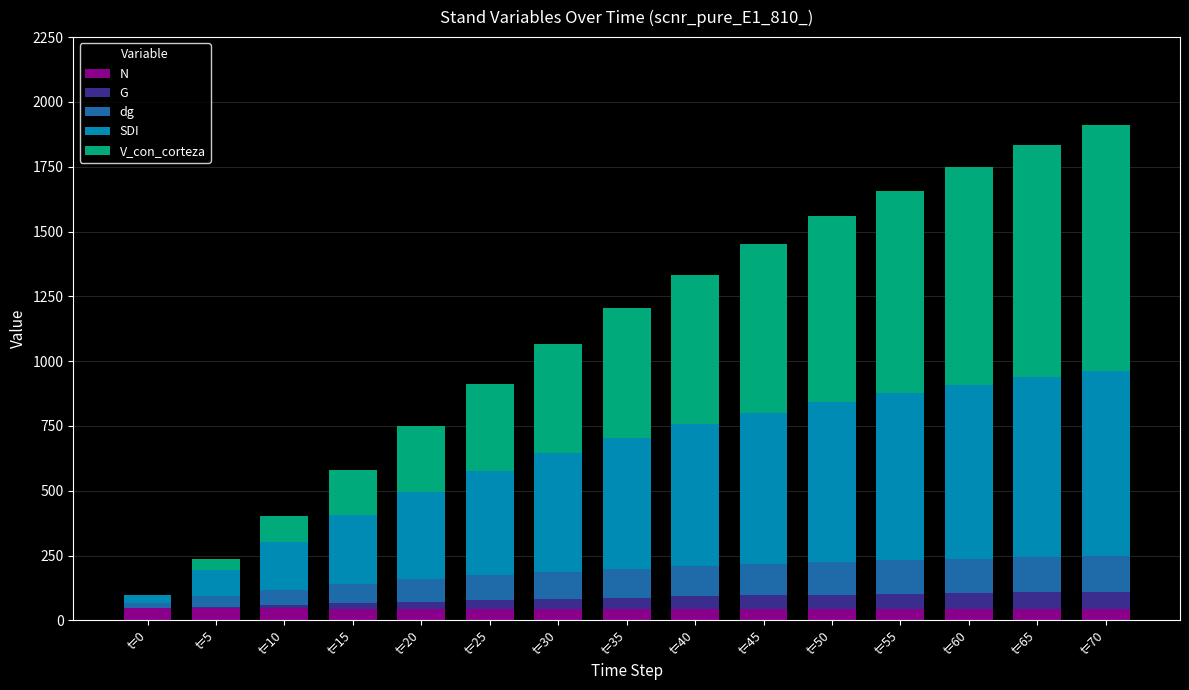

What is the sum of all N values?

673.3